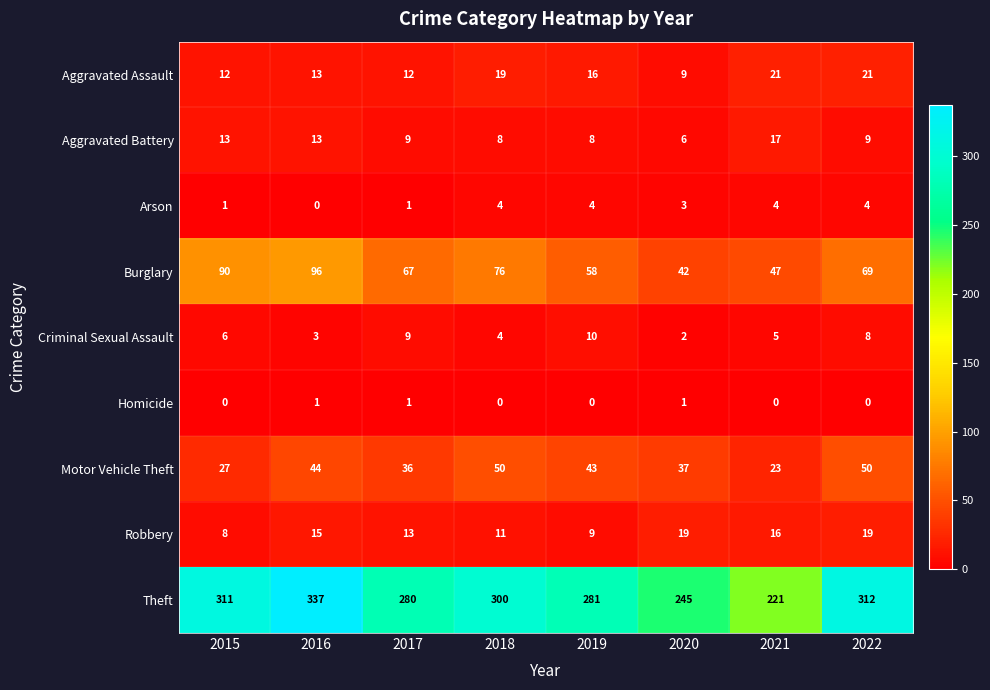

At which category does the chart reach its peak across all series?

2016